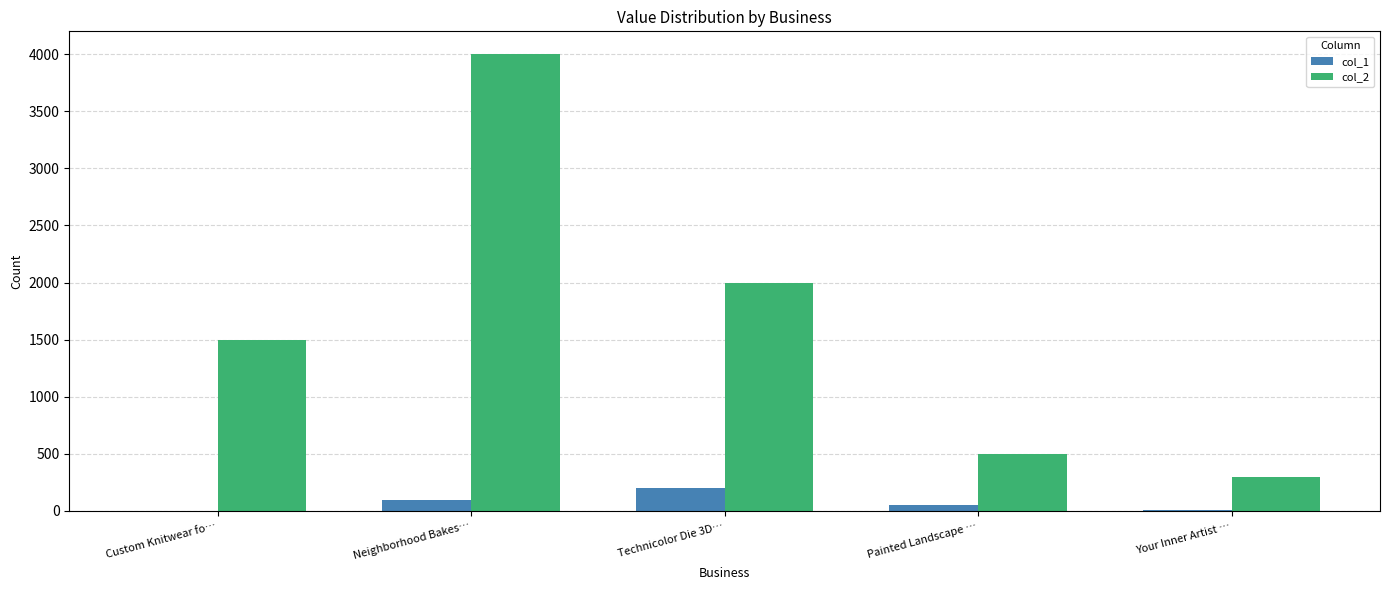

What is the maximum value shown in the chart?

4000